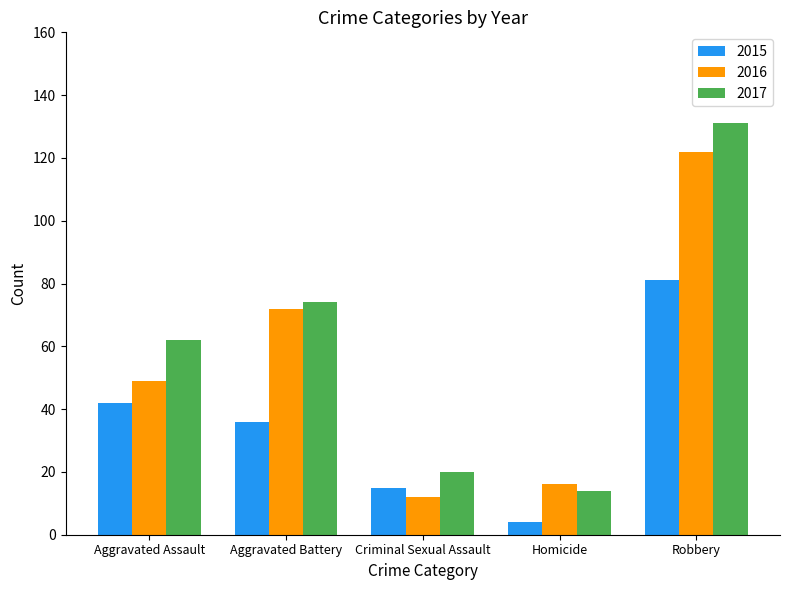

Which series has the widest spread of values?

2017